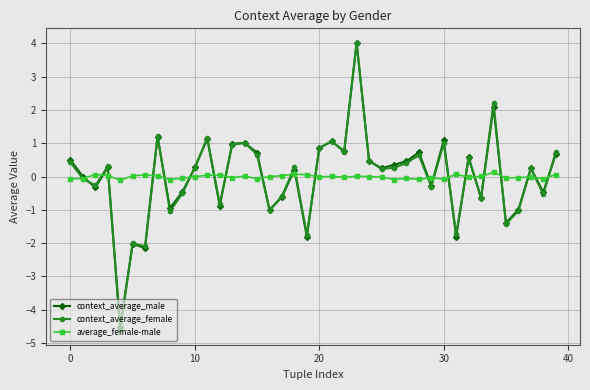

What is the highest value of the context_average_male series?

4.0